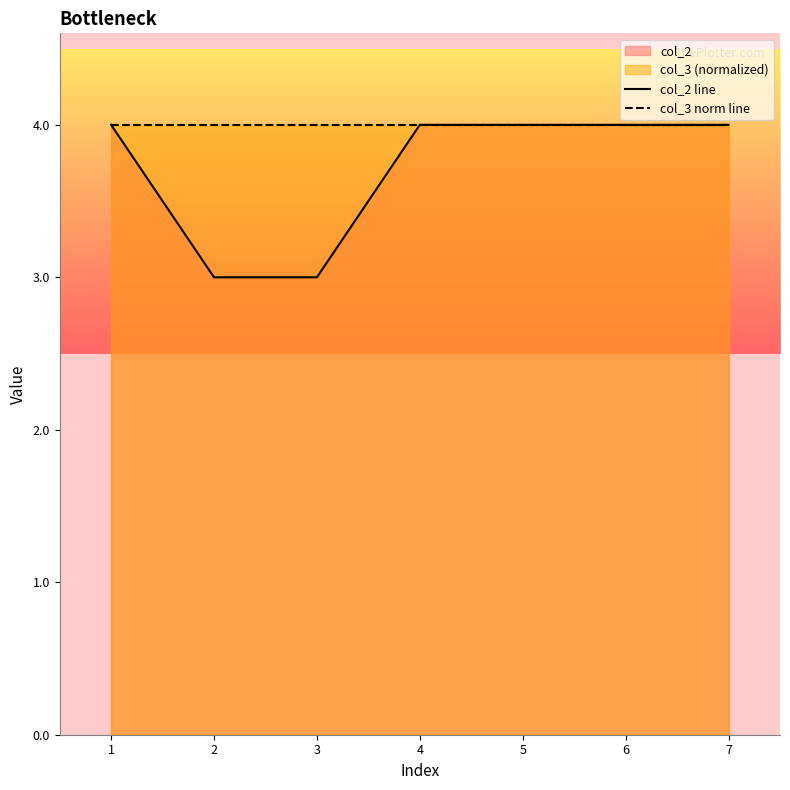

Rank the series by their maximum value, from lowest to highest.

col_2 line, col_3 norm line